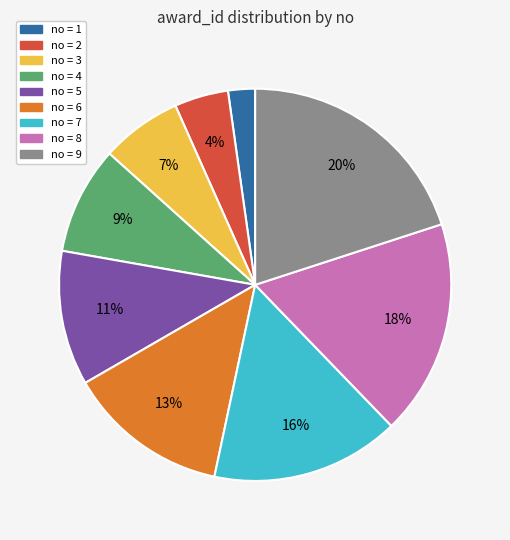

To the nearest percent, what is the difference between the largest and smallest slice percentages?

18%